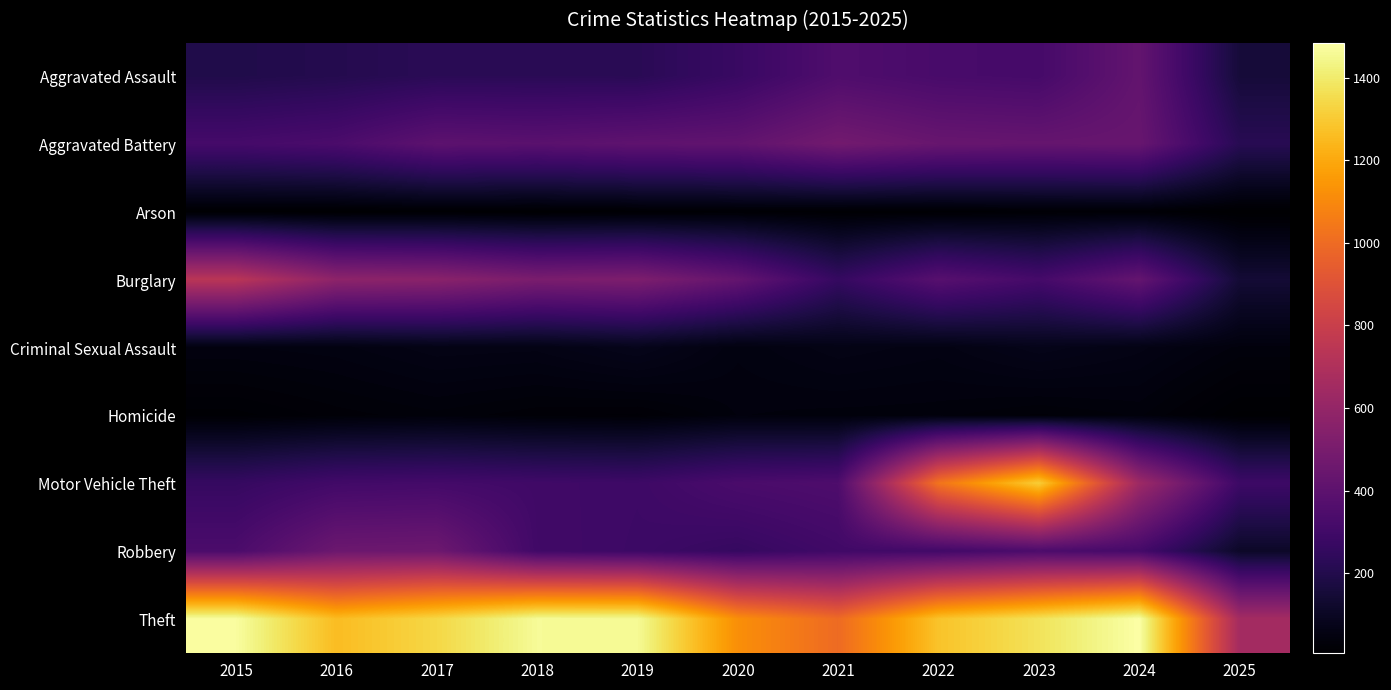

How many distinct data groups are displayed?

9